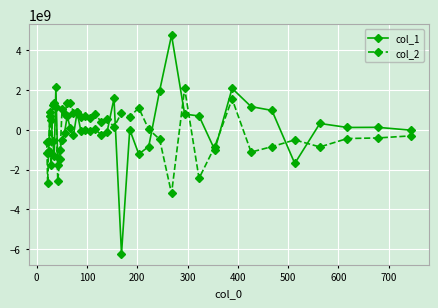

At how many categories does at least one series exceed 3906769890?

1